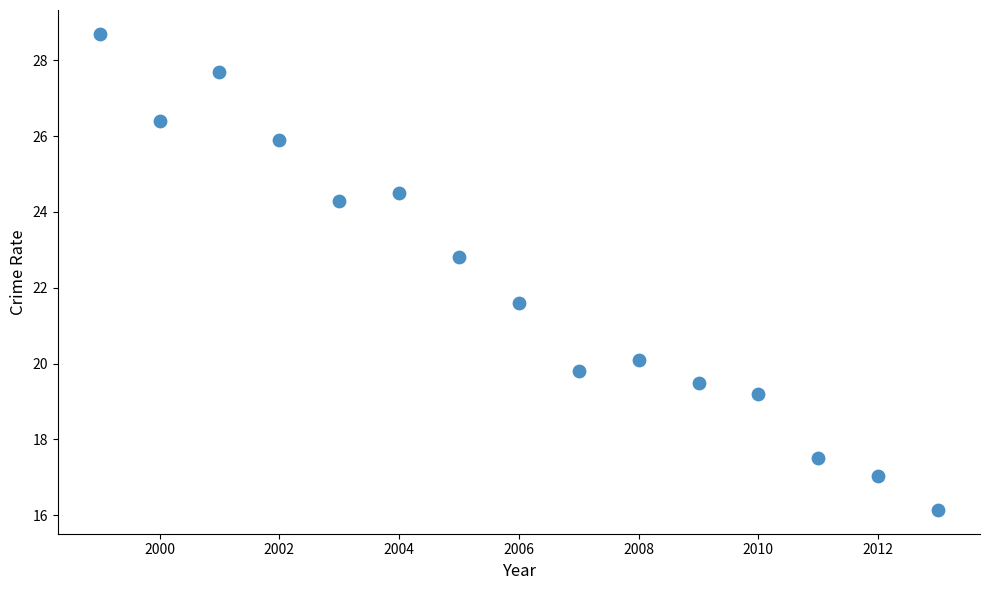

What is the range of X values (max minus min)?

14.0